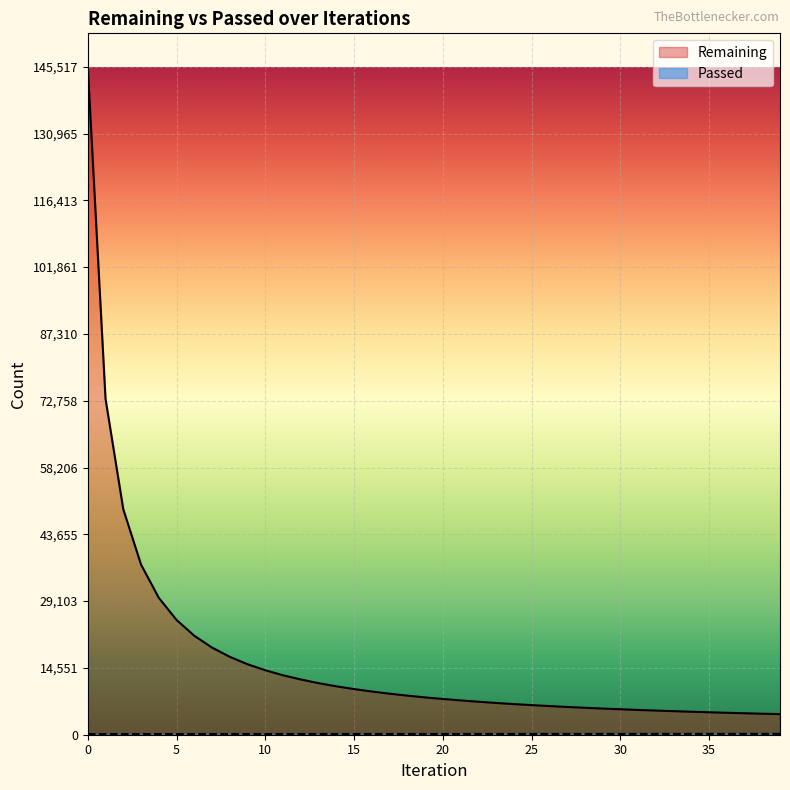

True or false: Passed and Remaining intersect in this chart.

False